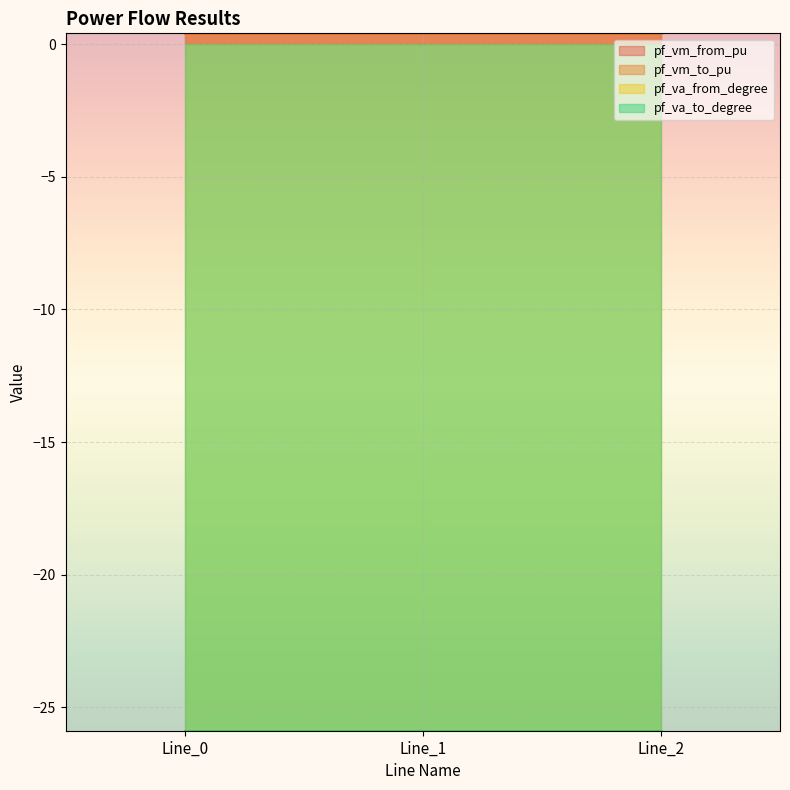

The value of pf_vm_to_pu at Line_2 is 0.6. True or false?

False